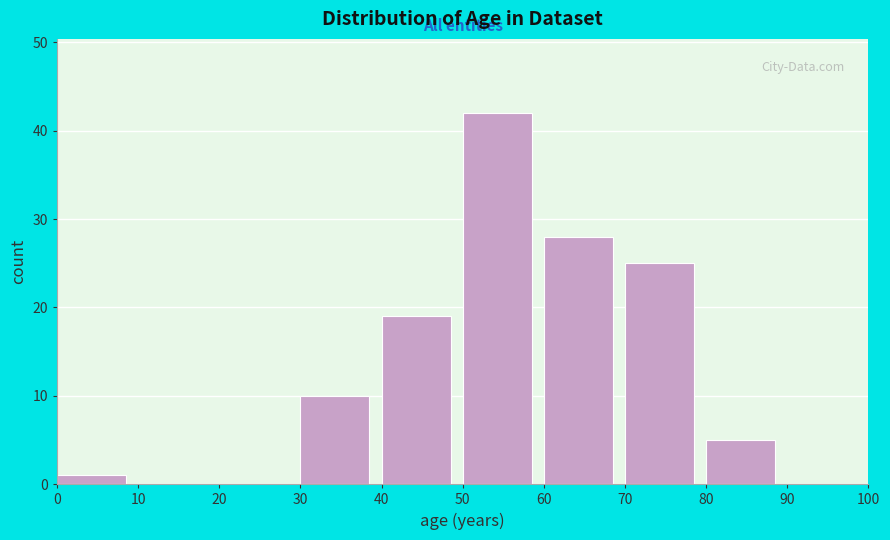

Reading left to right, list every bar in this chart as the range it spans on the x-axis followed by its height. The values are not printed on the chart, so give them approximately, as read against the axis.

0 to 10: 1
10 to 20: 0
20 to 30: 0
30 to 40: 10
40 to 50: 19
50 to 60: 42
60 to 70: 28
70 to 80: 25
80 to 90: 5
90 to 100: 0